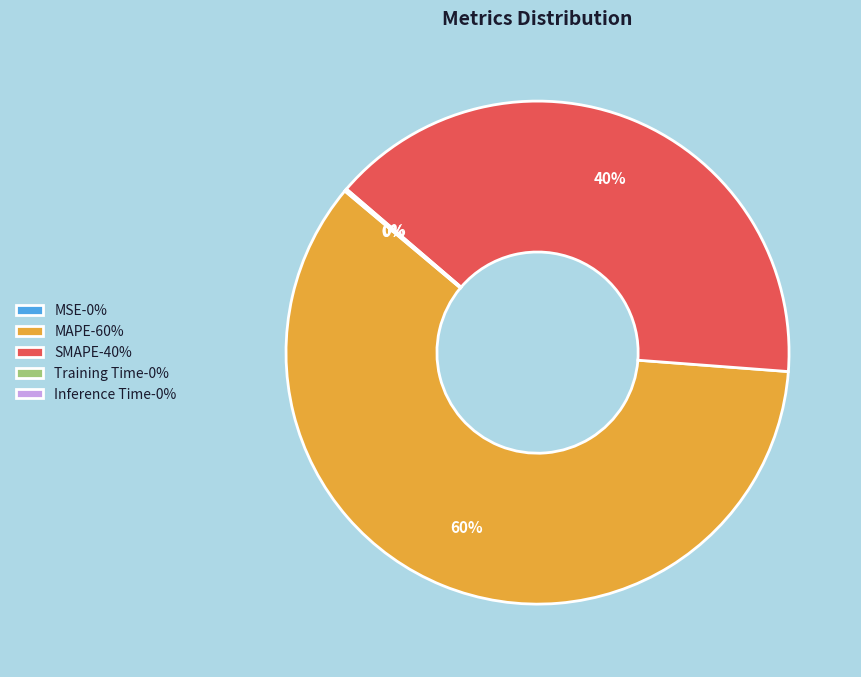

Is it true that MAPE-60% is 50% of the pie?

False